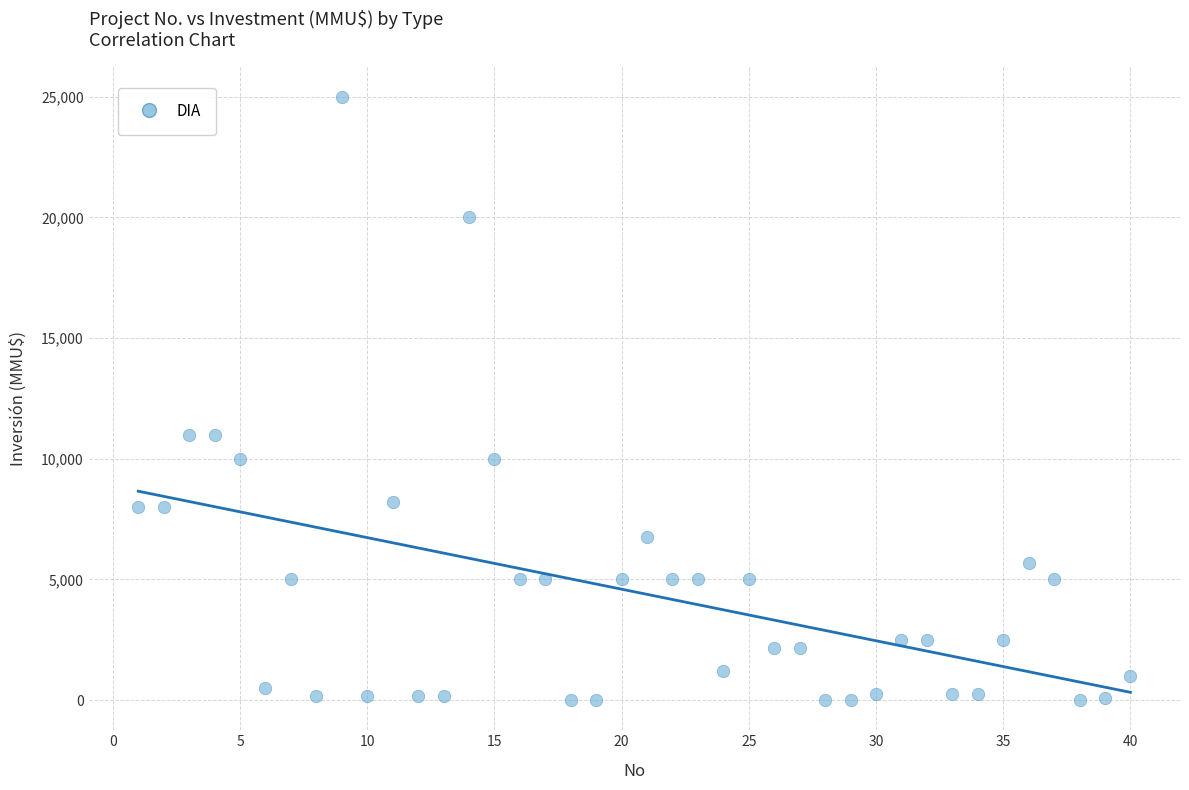

What is the range of Y values (max minus min)?

25000